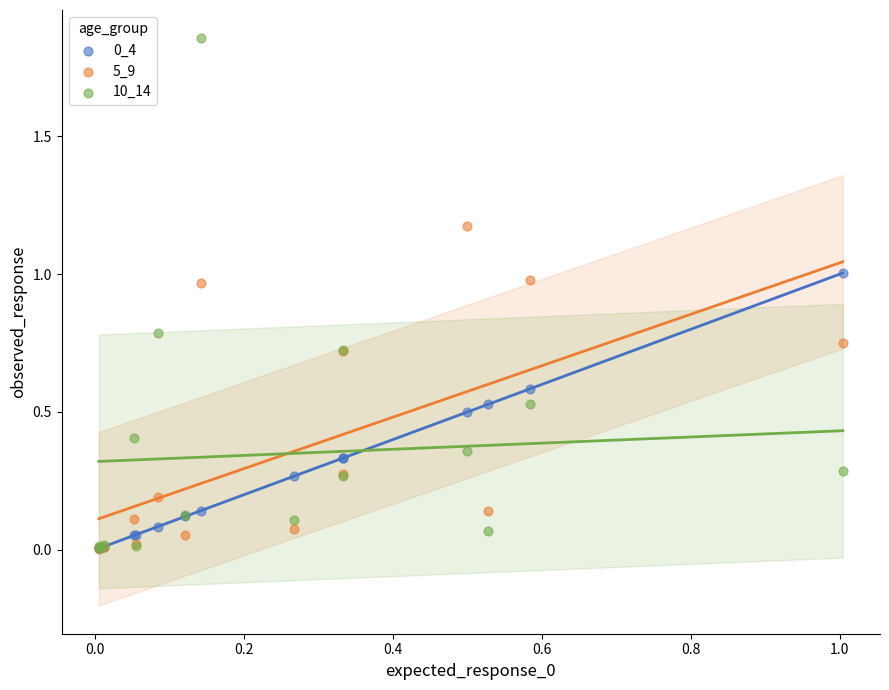

Which series contains the highest Y value?

10_14